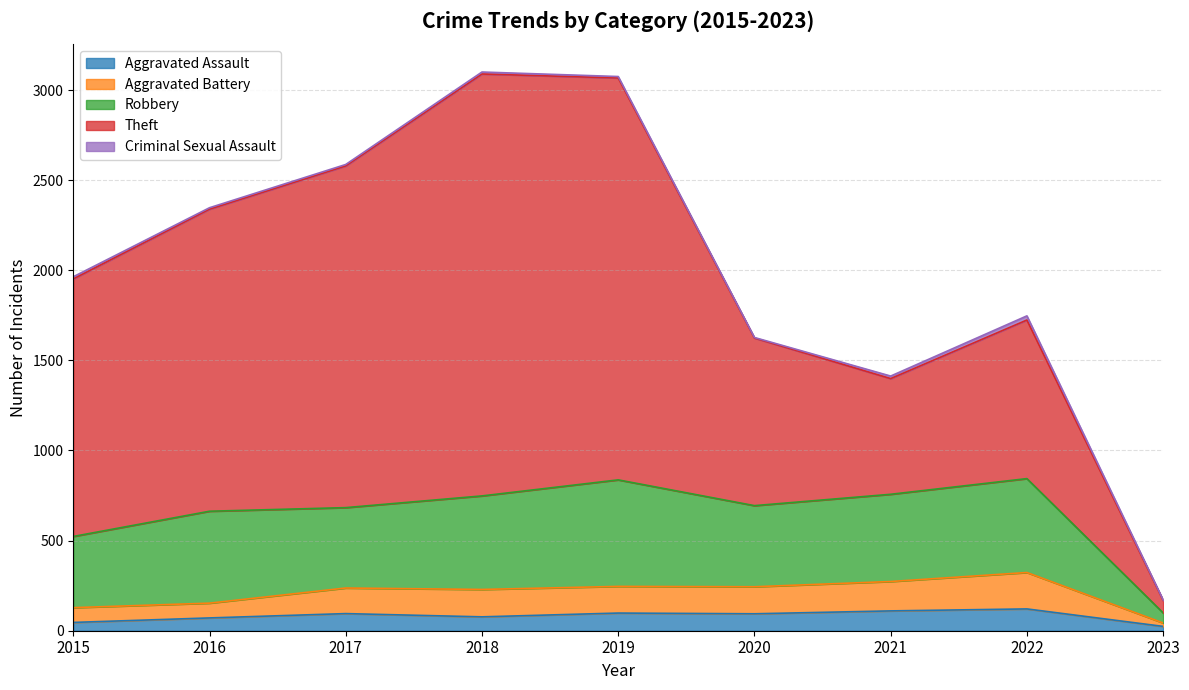

Rank the series by their maximum value, from lowest to highest.

Criminal Sexual Assault, Aggravated Assault, Aggravated Battery, Robbery, Theft